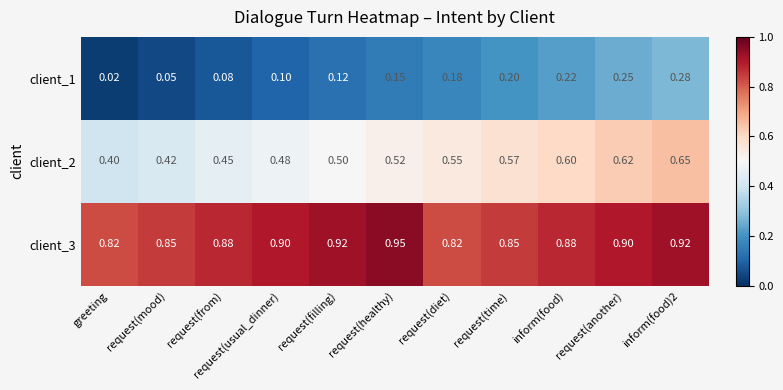

Which label corresponds to the largest value in the chart?

request(healthy)